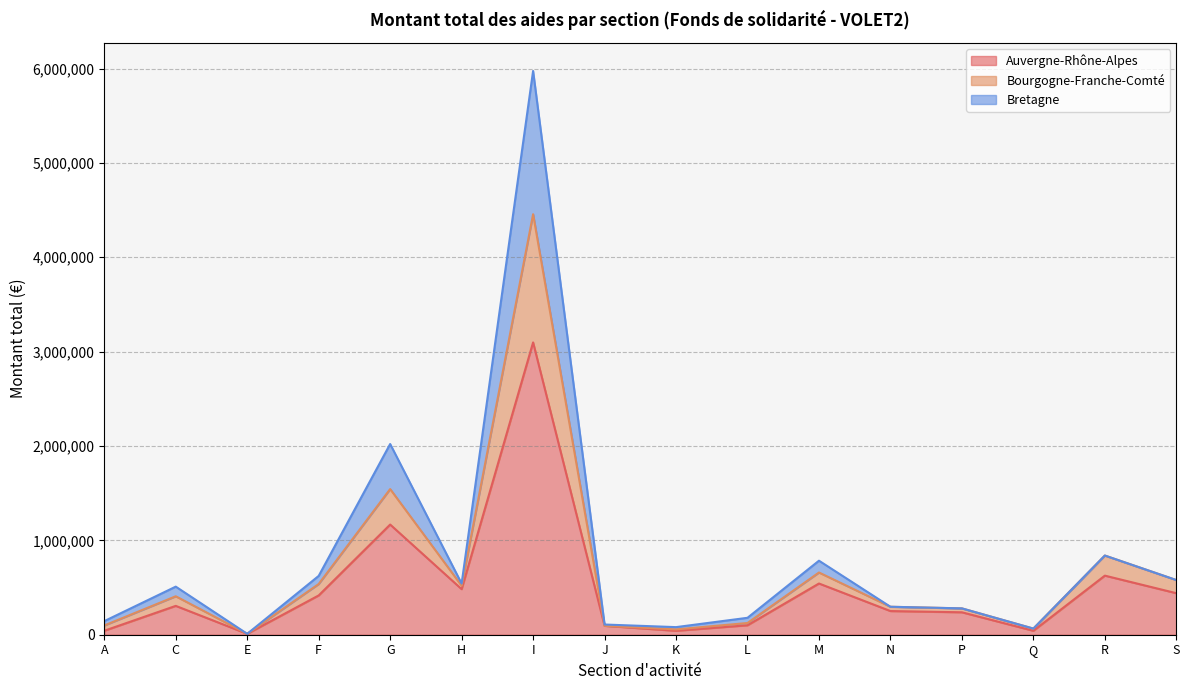

What value does the Auvergne-Rhône-Alpes series have at A?

42000.0